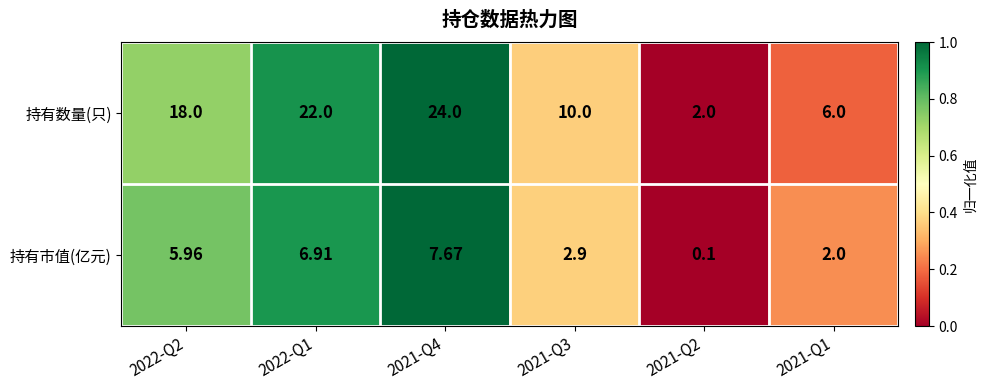

Which series has the largest range (max minus min)?

持有数量(只)